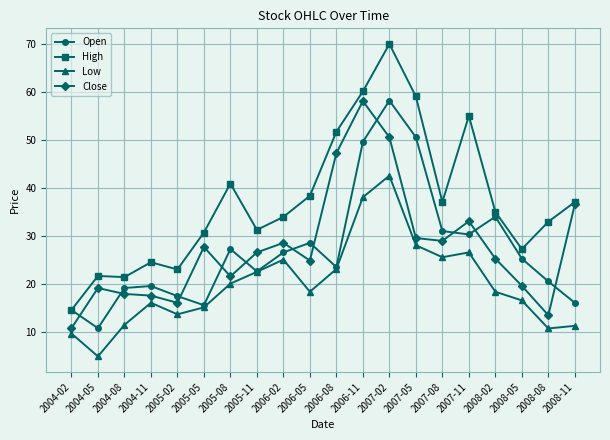

What is the difference between the second highest and second lowest values in the Low series?

28.4